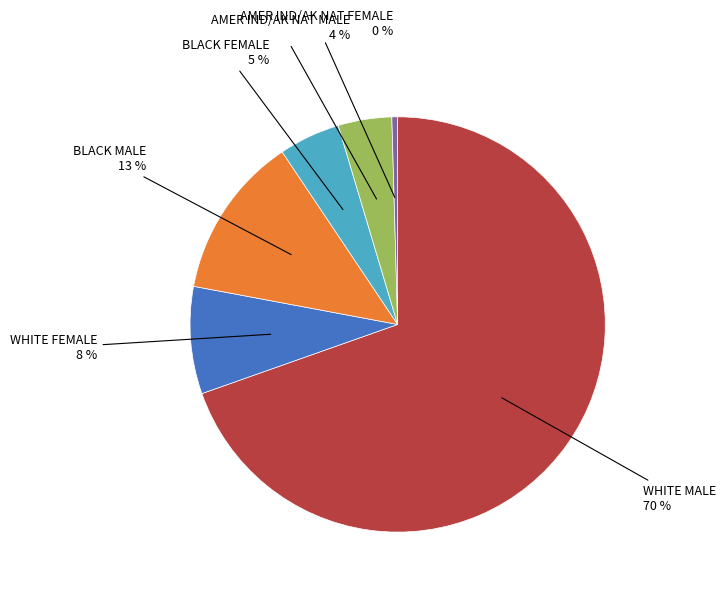

Which has a higher value, WHITE FEMALE or AMER IND/AK NAT FEMALE?

WHITE FEMALE